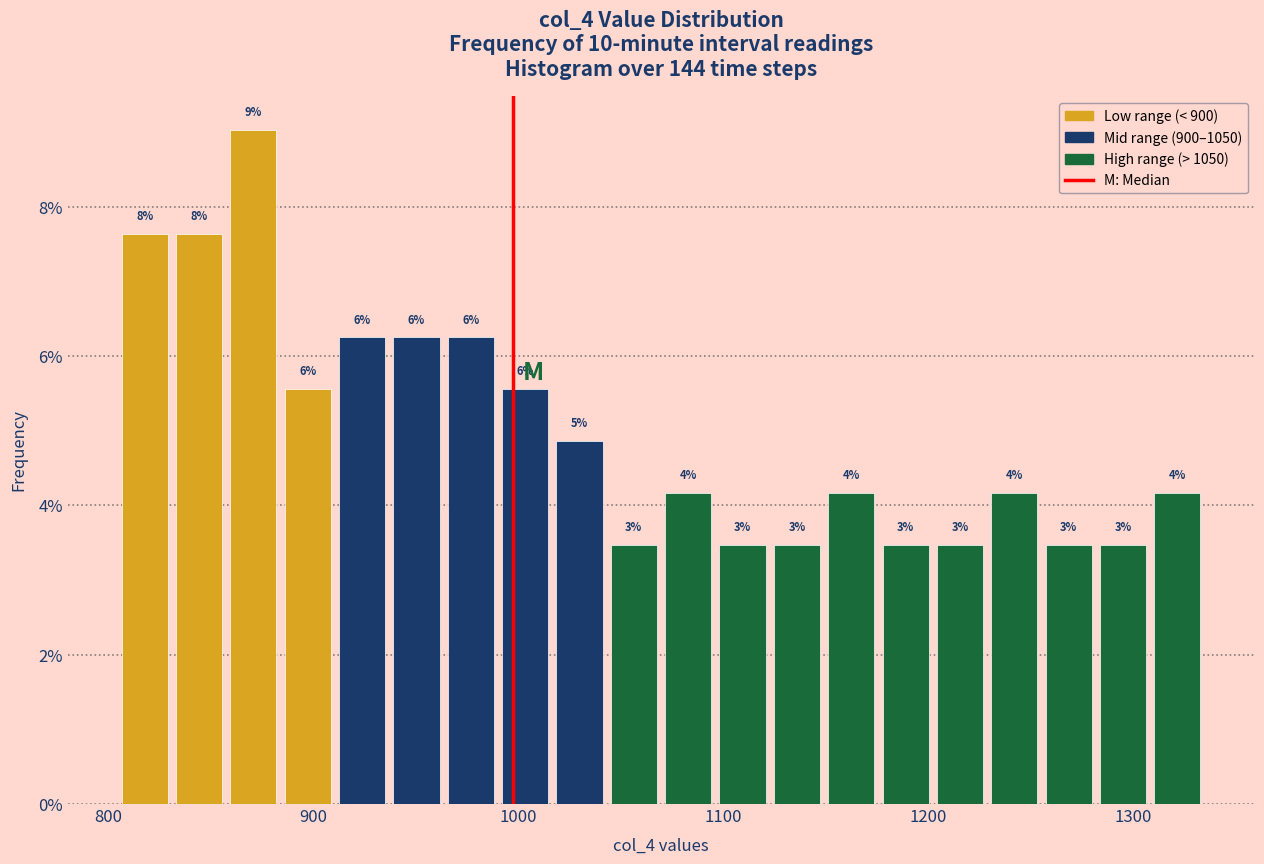

Around what value on the x-axis is the tallest bar? Give the approximate position of its centre, as read against the axis.

870